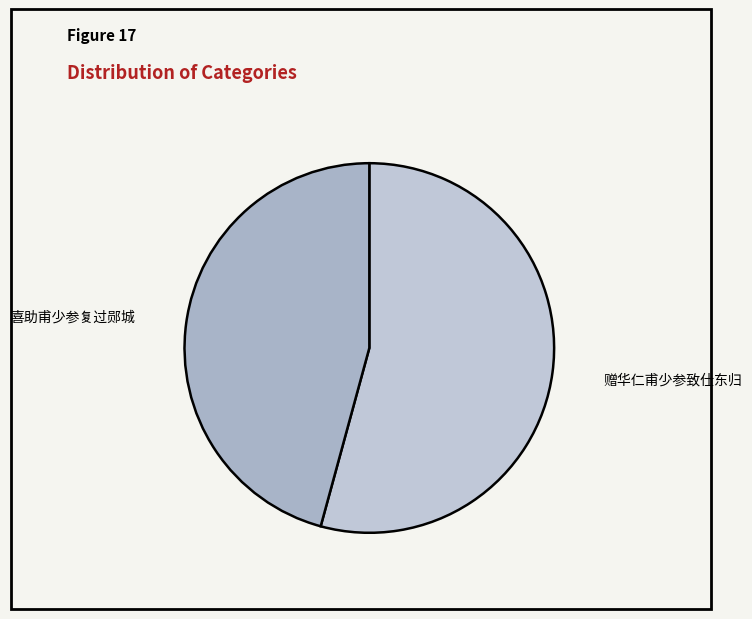

What is the ratio of the value at 喜助甫少参复过郧城 to the value at 赠华仁甫少参致仕东归?

0.8